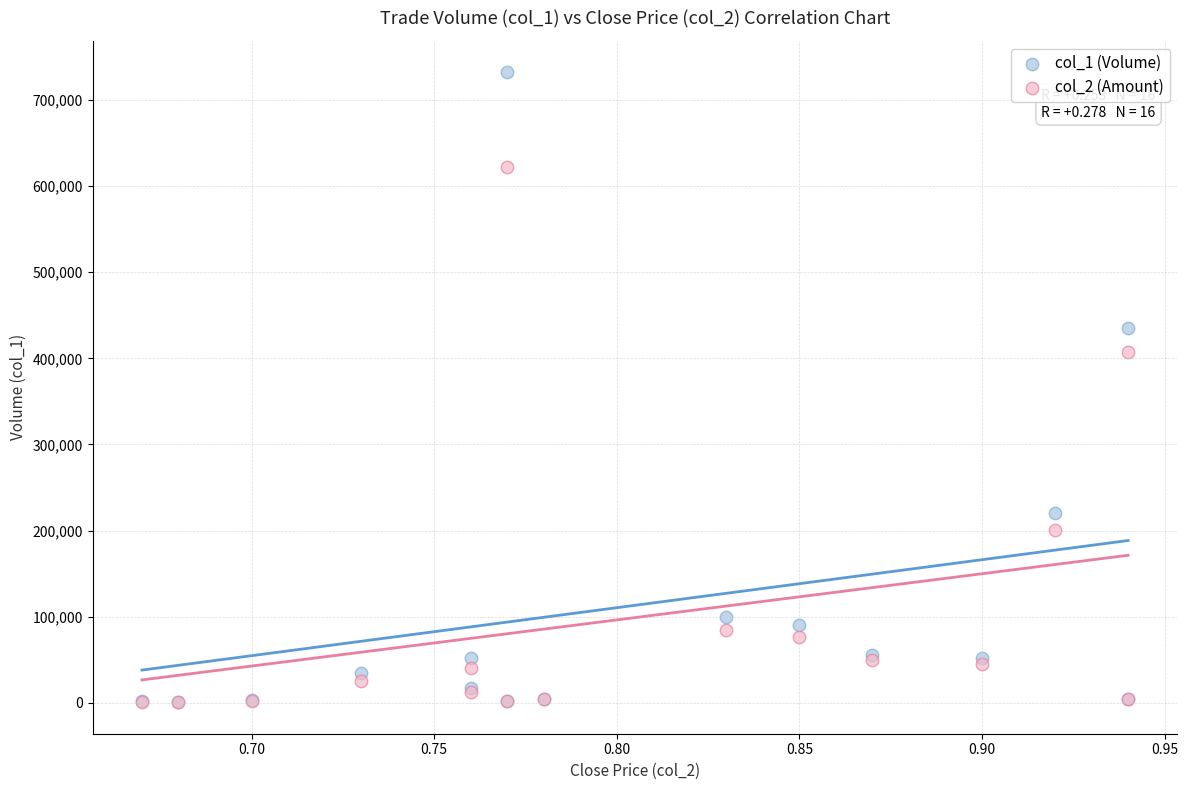

What are all the series names shown in the legend?

col_1 (Volume), col_2 (Amount)